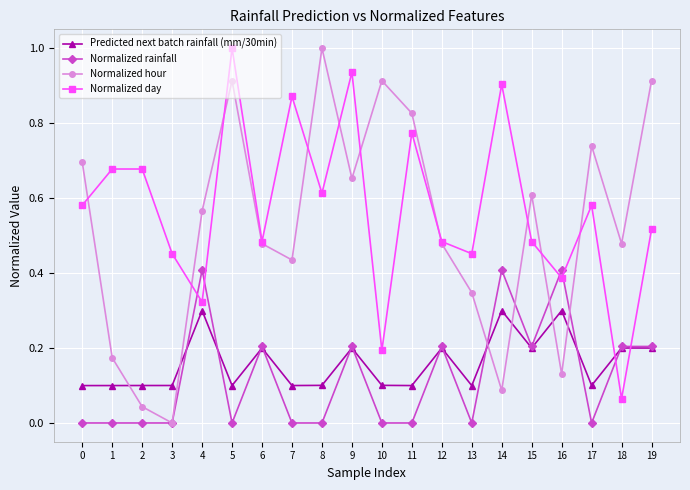

True or false: Normalized hour and Predicted next batch rainfall (mm/30min) intersect in this chart.

True